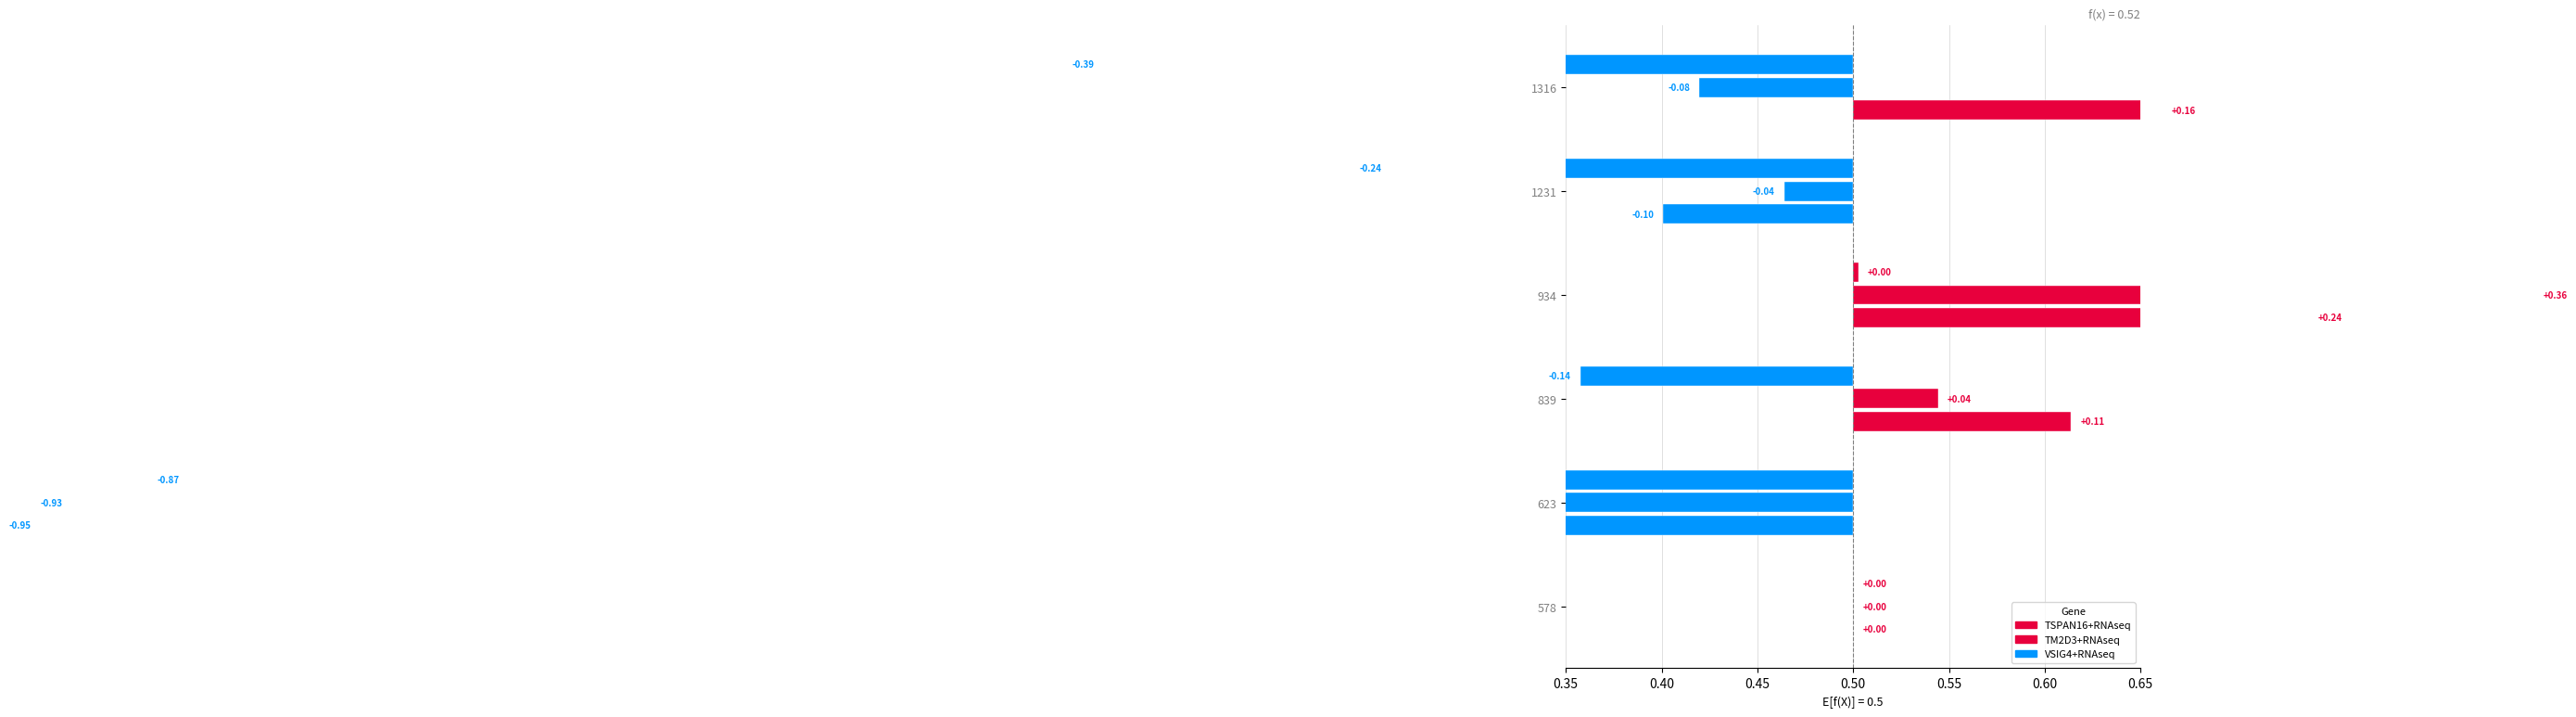

What is the sum of the 1316 values at TM2D3+RNAseq and TSPAN16+RNAseq?

0.1